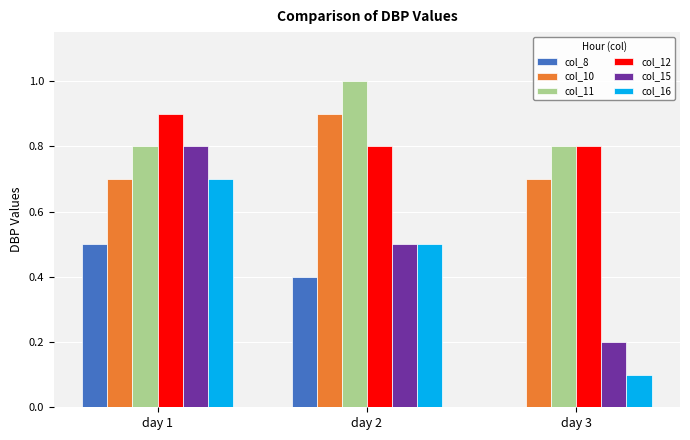

What is the maximum value for col_8?

0.5